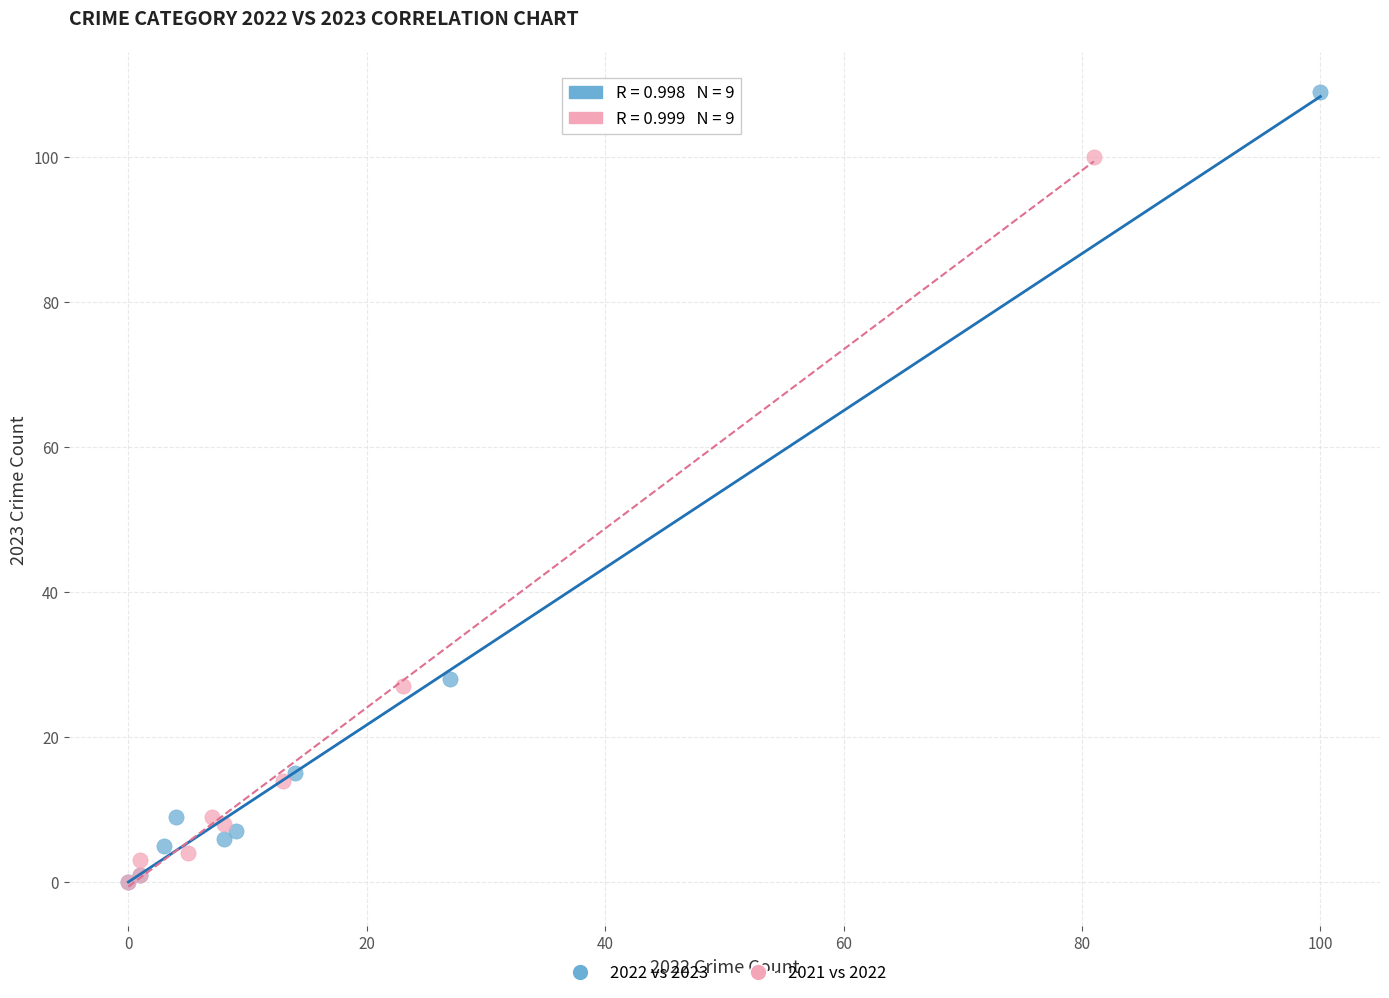

Which series contains the highest Y value?

2022 vs 2023